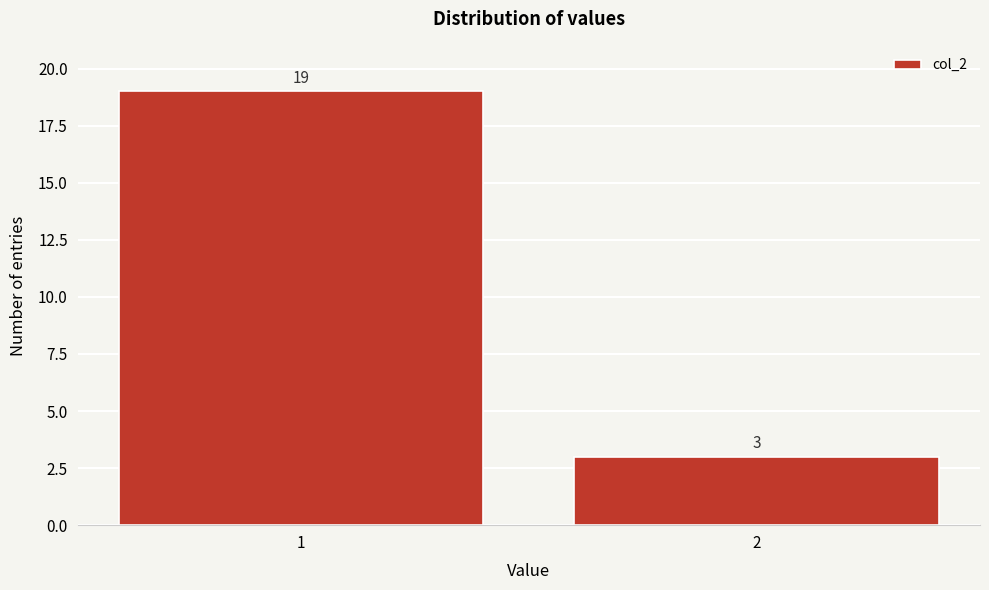

Reading left to right, list all the values displayed in this chart.

1=19	2=3